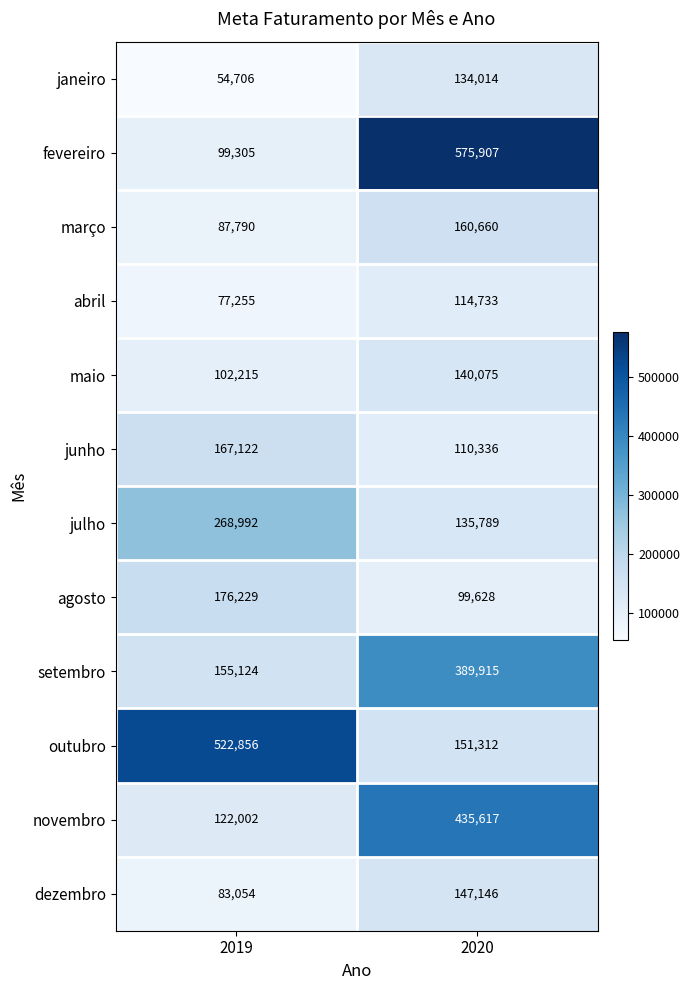

What is the sum of the outubro values at 2019 and 2020?

674168